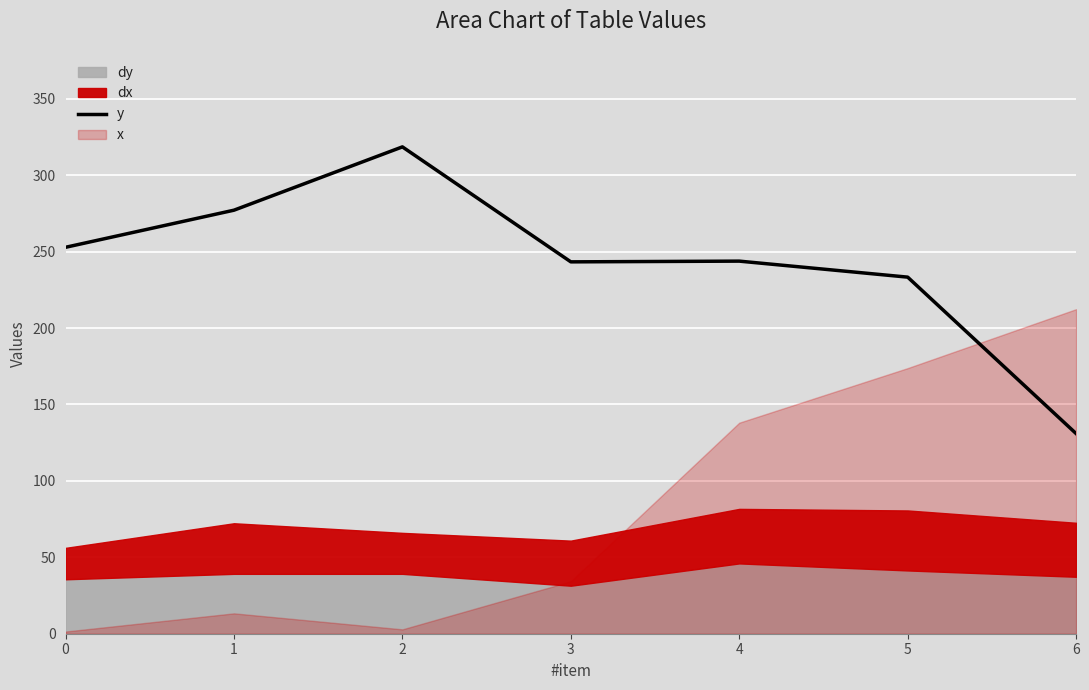

The value at 5 is 392.3. True or false?

False